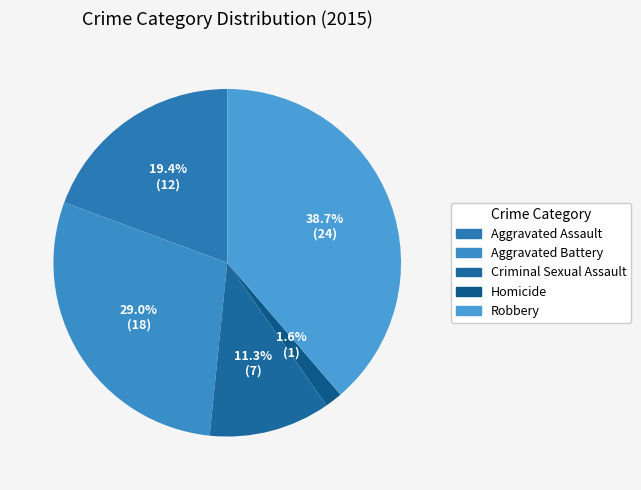

The Aggravated Battery slice represents 37% of the pie. True or false?

False